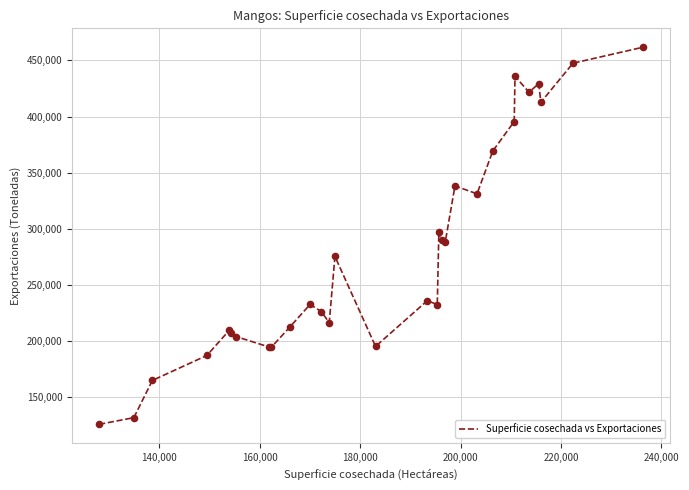

What is the maximum value shown in the chart?

461766.0